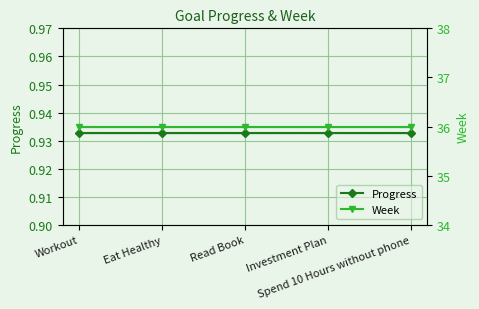

What is the spread (max minus min) of values at Eat Healthy?

35.1